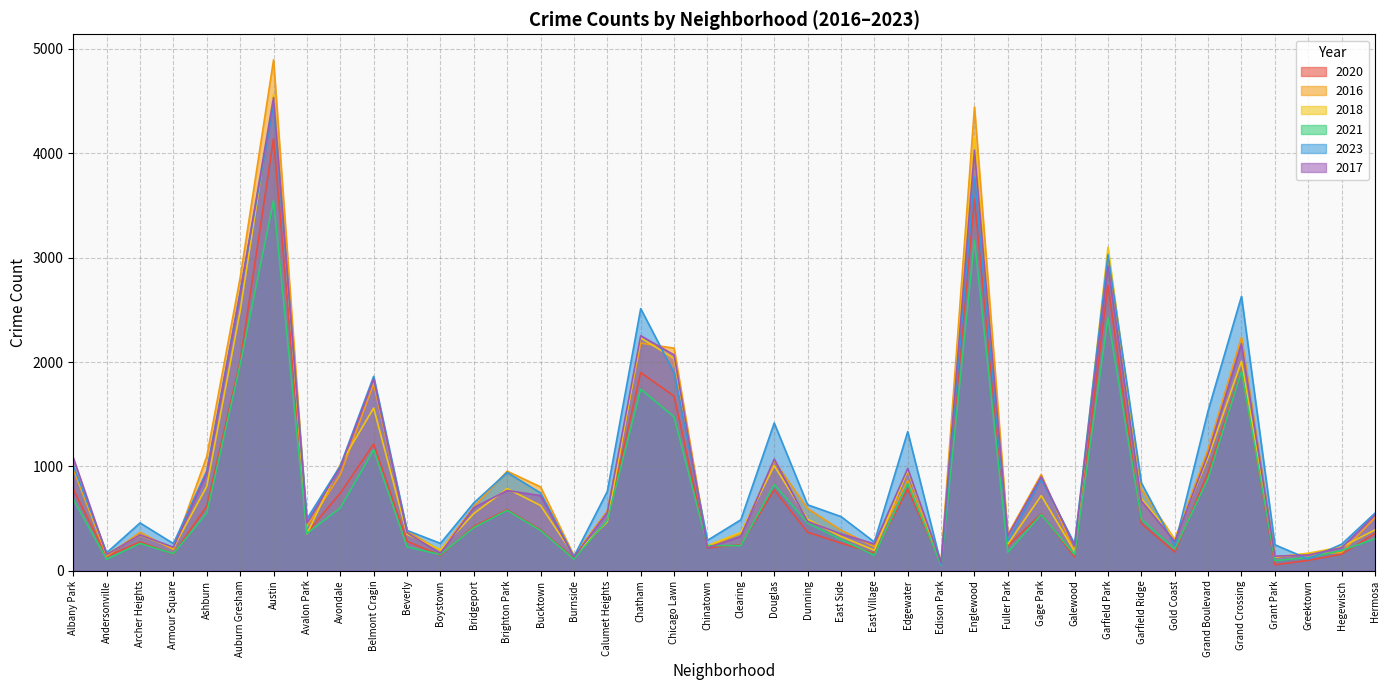

How many data points does each series have?

40